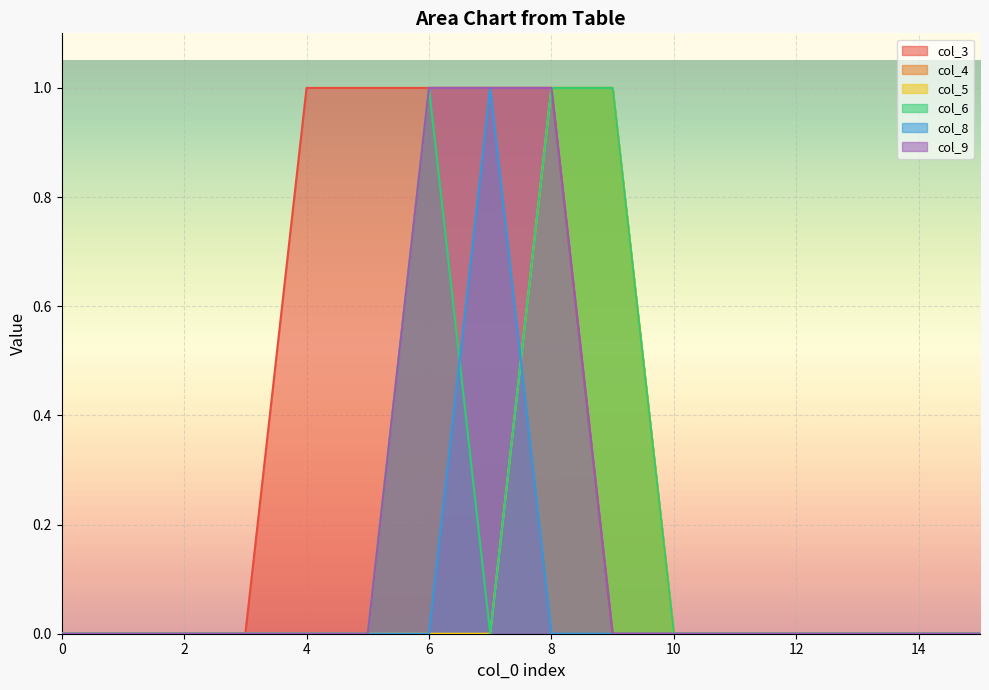

How many distinct data groups are displayed?

6